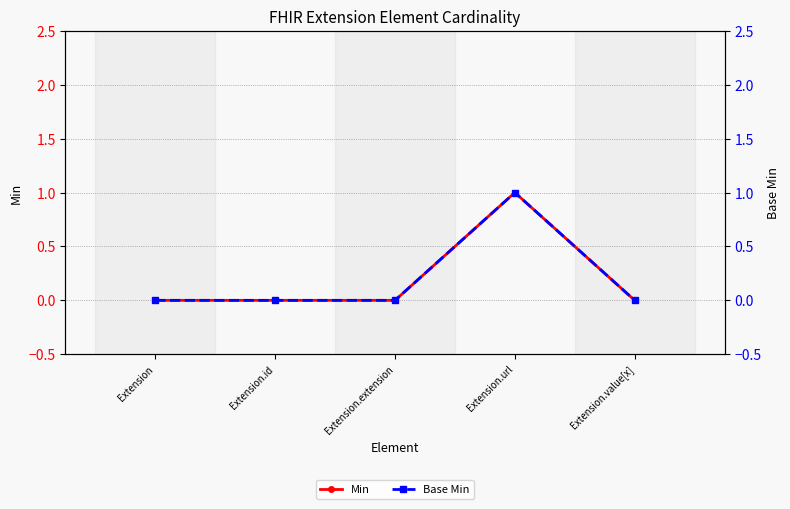

What position from the right is Extension.value[x]?

1